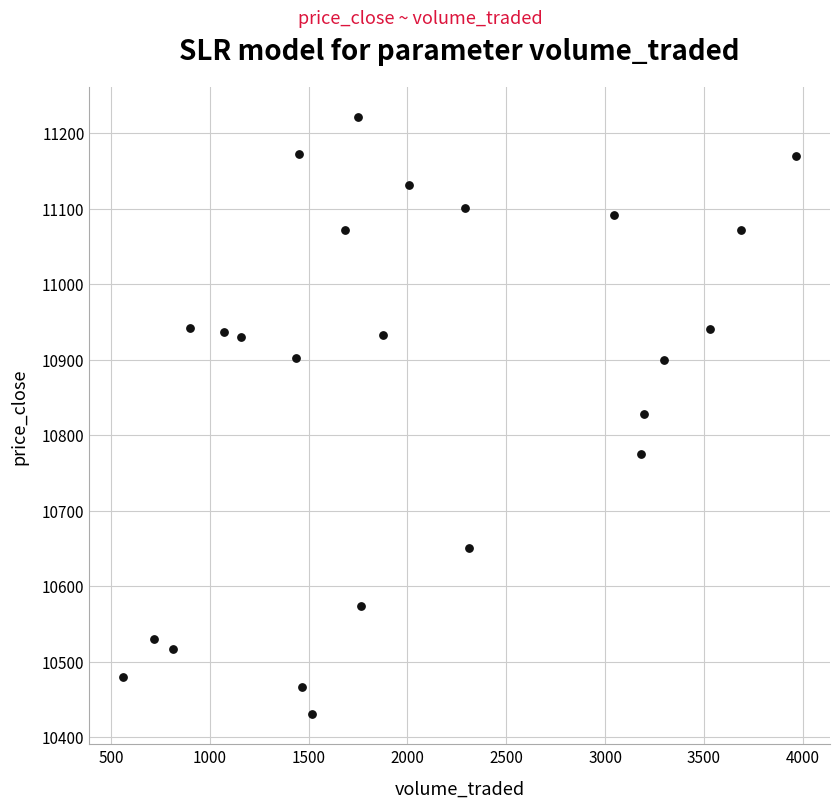

What is the range of X values (max minus min)?

3406.9